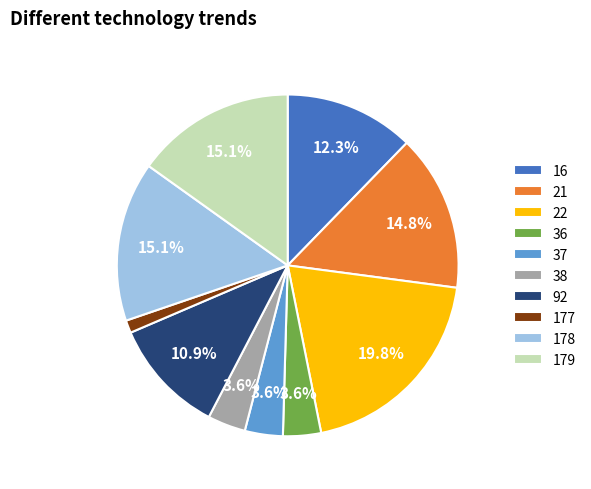

Does 92 represent more than half of the total?

No